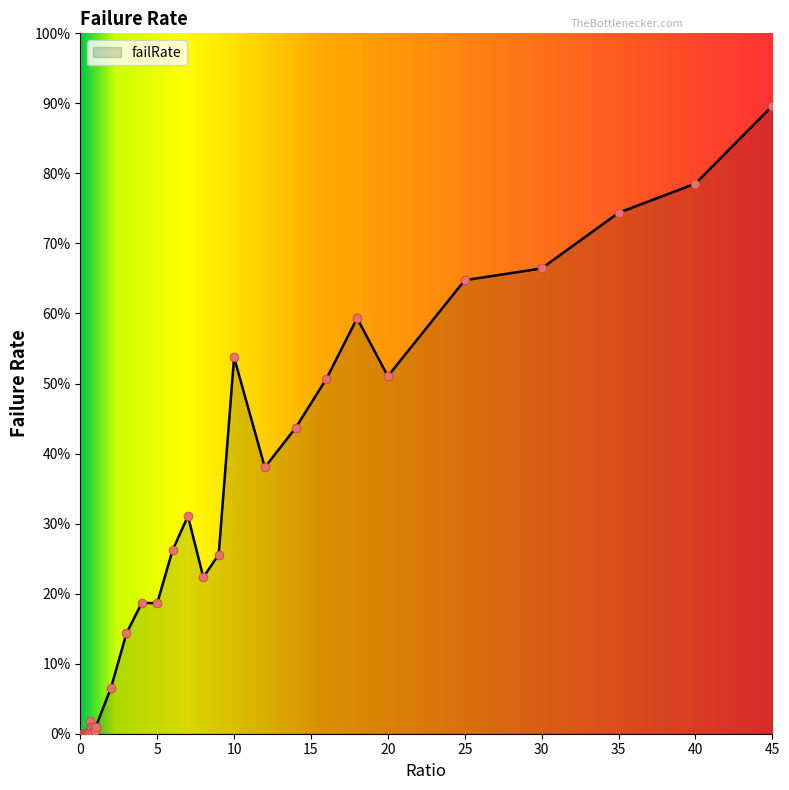

Does the chart have visible grid lines?

No